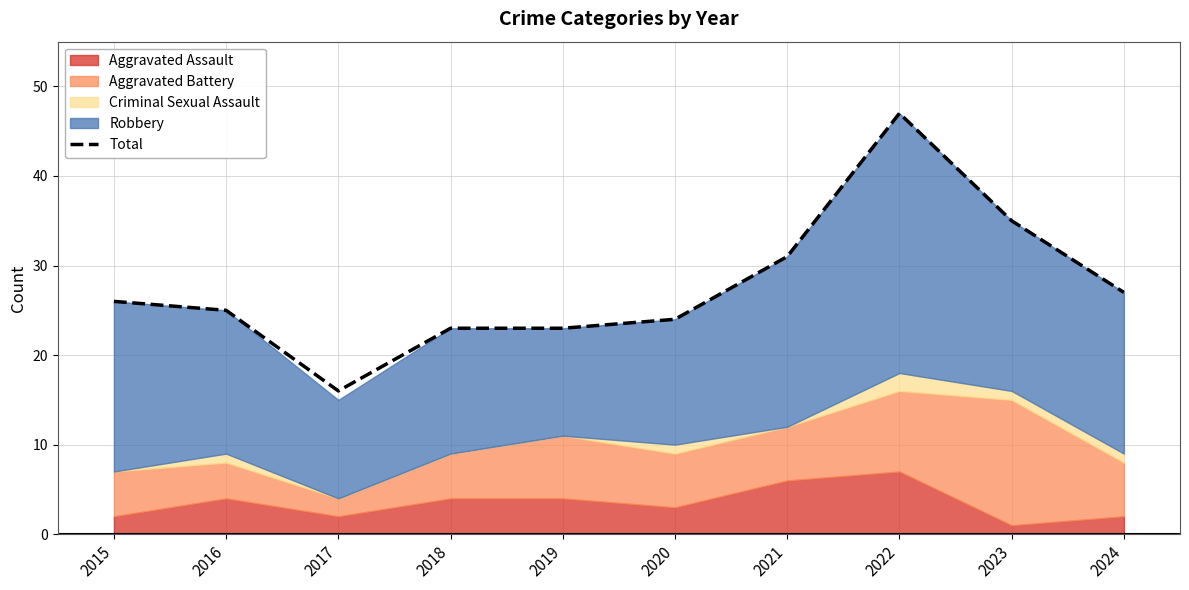

What is the difference between the maximum and second lowest values?

24